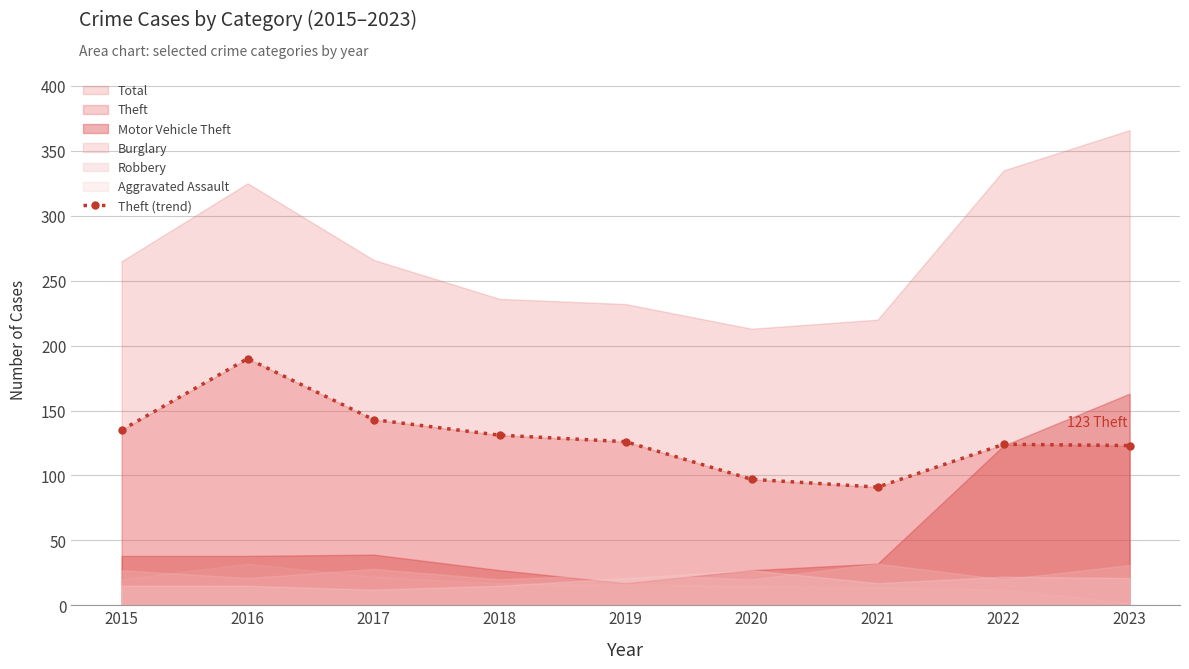

How many values in the Theft (trend) series are below 126?

4